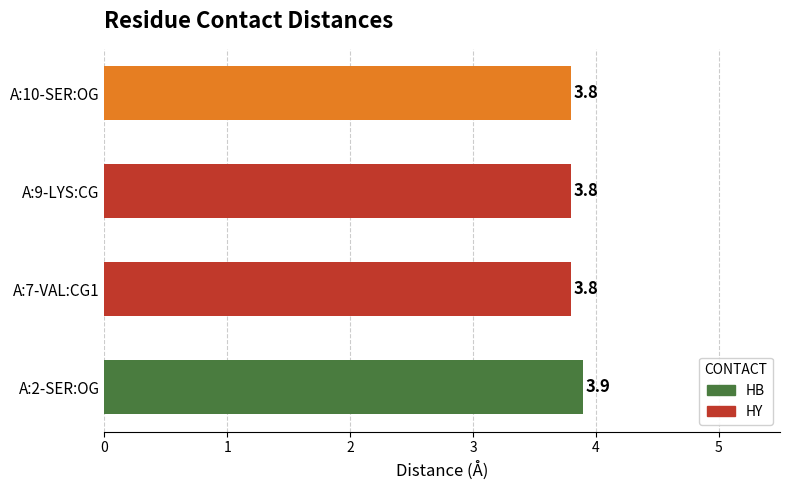

What is the sum of all values?

15.3